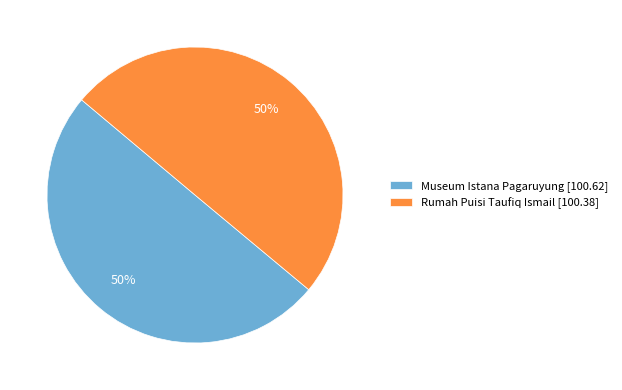

Combined, do Museum Istana Pagaruyung [100.62] and Rumah Puisi Taufiq Ismail [100.38] account for over 50%?

Yes